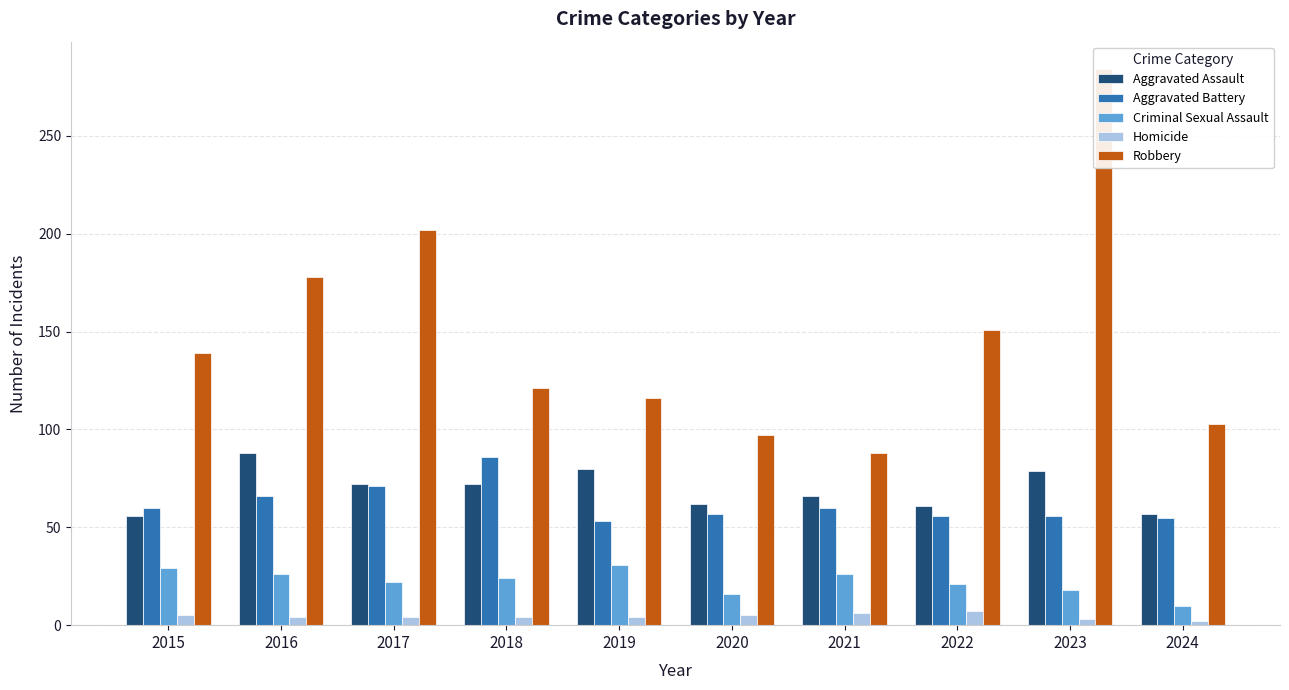

What is the total value across all series at 2021?

246